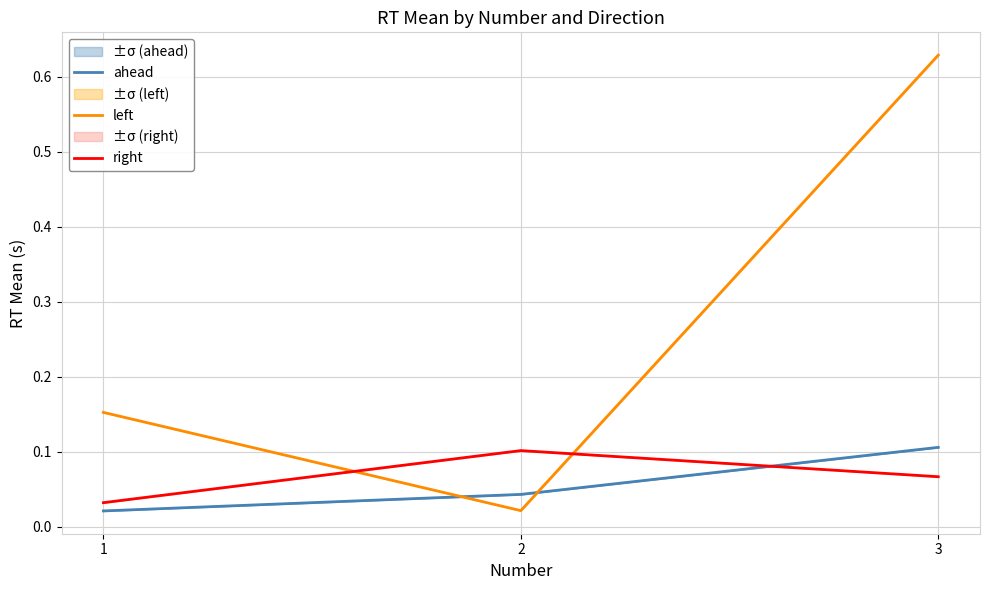

What is the value of the ahead point at the 3rd from the left?

0.1